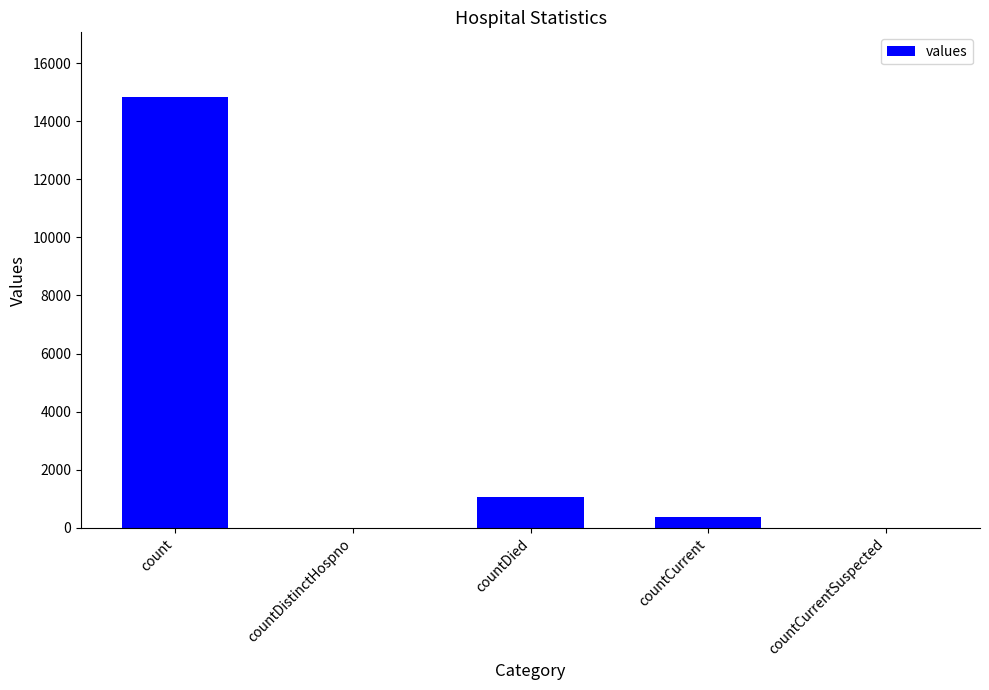

What is the change in value from countDied to countCurrentSuspected?

-1054